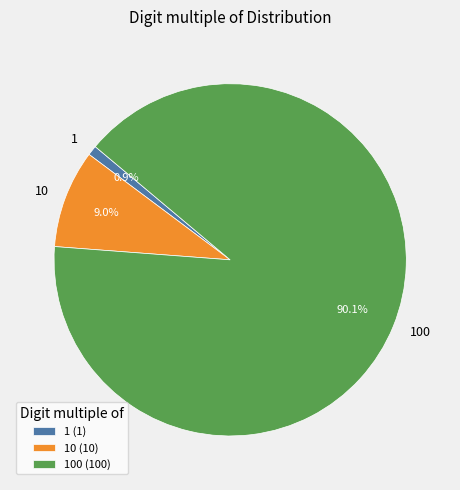

How many segments does this pie chart have?

3